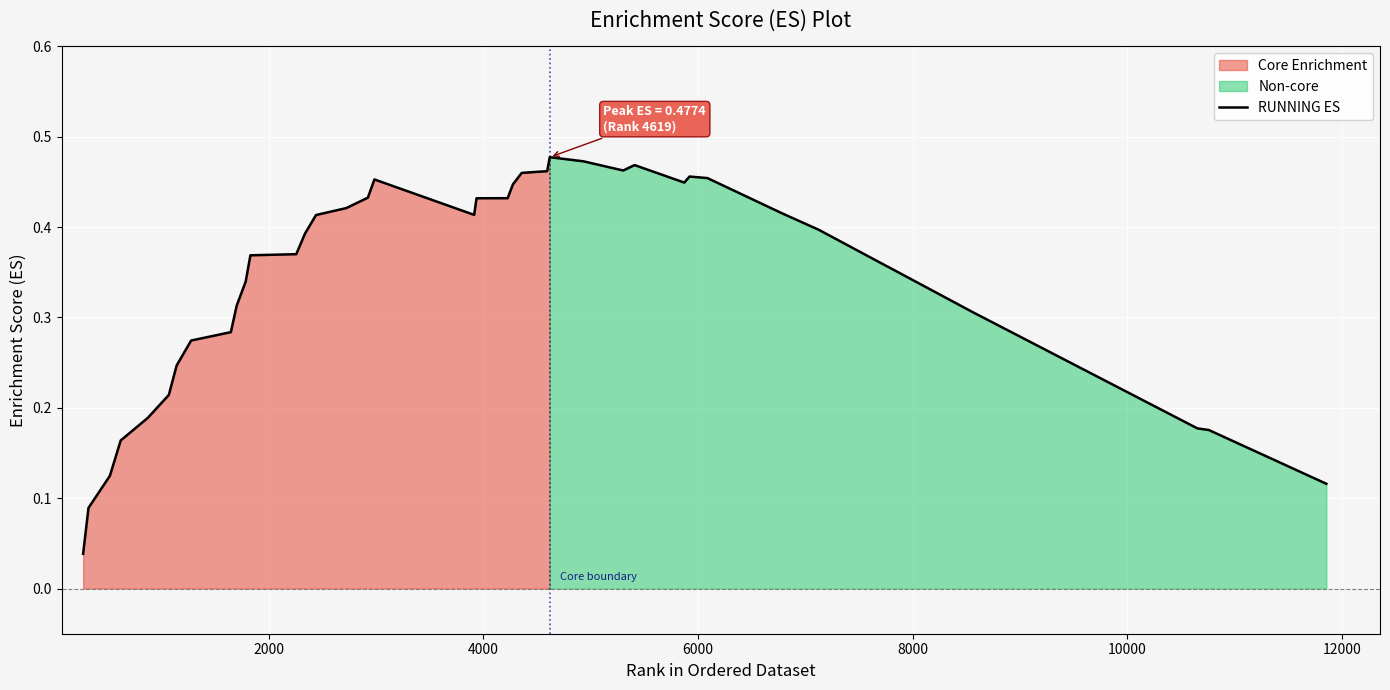

What is the maximum value shown in the chart?

0.5